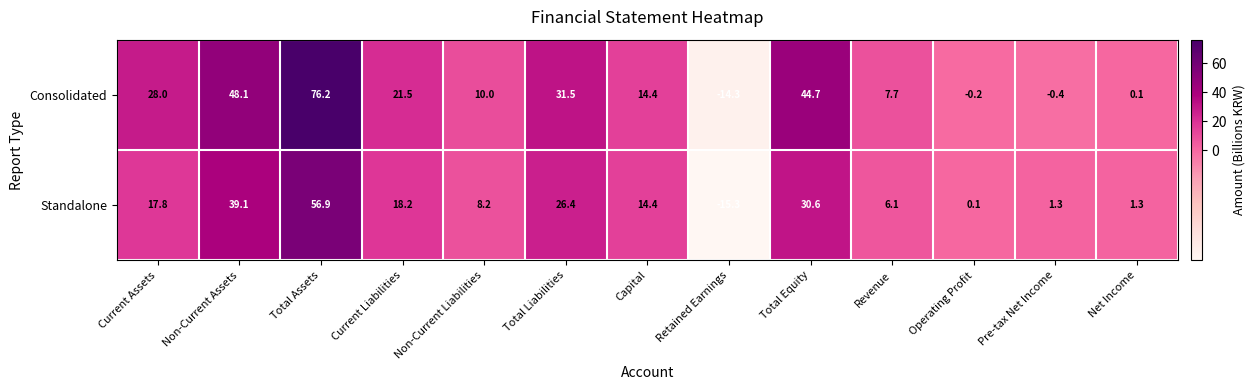

Reading right to left, what are all the values shown in this chart?

Consolidated: Net Income=0.1	Pre-tax Net Income=-0.4	Operating Profit=-0.2	Revenue=7.7	Total Equity=44.7	Retained Earnings=-14.3	Capital=14.4	Total Liabilities=31.5	Non-Current Liabilities=10.0	Current Liabilities=21.5	Total Assets=76.2	Non-Current Assets=48.1	Current Assets=28.0
Standalone: Net Income=1.3	Pre-tax Net Income=1.3	Operating Profit=0.1	Revenue=6.1	Total Equity=30.6	Retained Earnings=-15.3	Capital=14.4	Total Liabilities=26.4	Non-Current Liabilities=8.2	Current Liabilities=18.2	Total Assets=56.9	Non-Current Assets=39.1	Current Assets=17.8